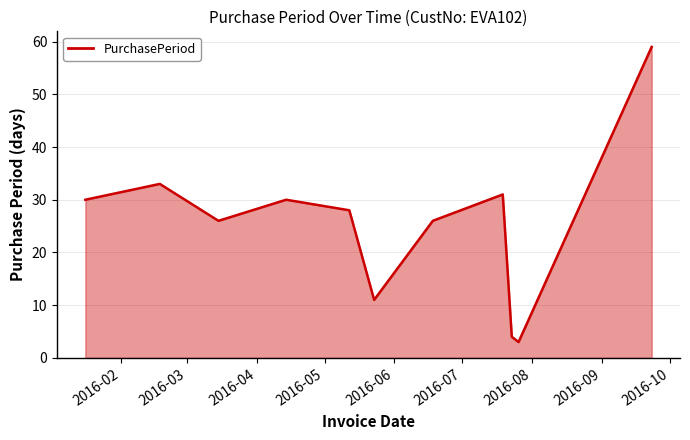

What is the difference between the second highest and minimum values?

30